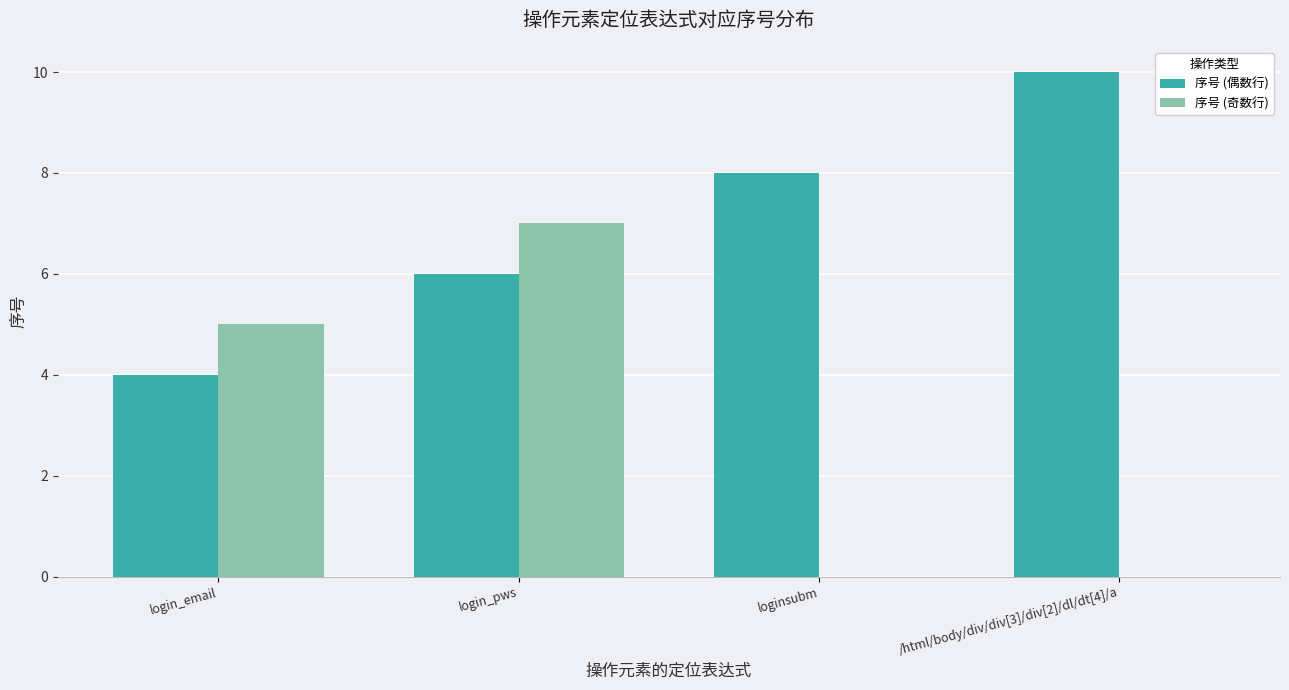

Reading right to left, list all the values displayed in this chart.

序号 (偶数行): /html/body/div/div[3]/div[2]/dl/dt[4]/a=10	loginsubm=8	login_pws=6	login_email=4
序号 (奇数行): /html/body/div/div[3]/div[2]/dl/dt[4]/a=0	loginsubm=0	login_pws=7	login_email=5